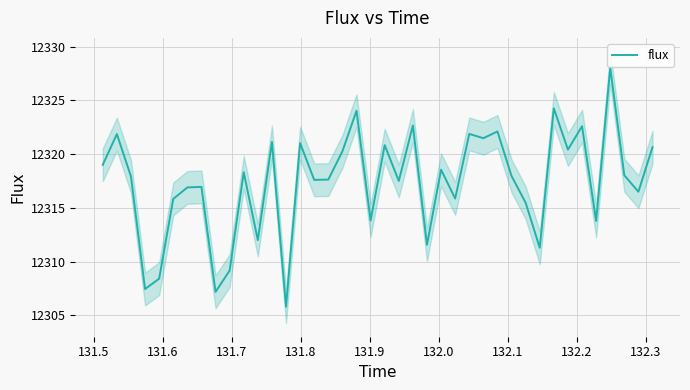

What is the lowest value of the flux series?

12305.8